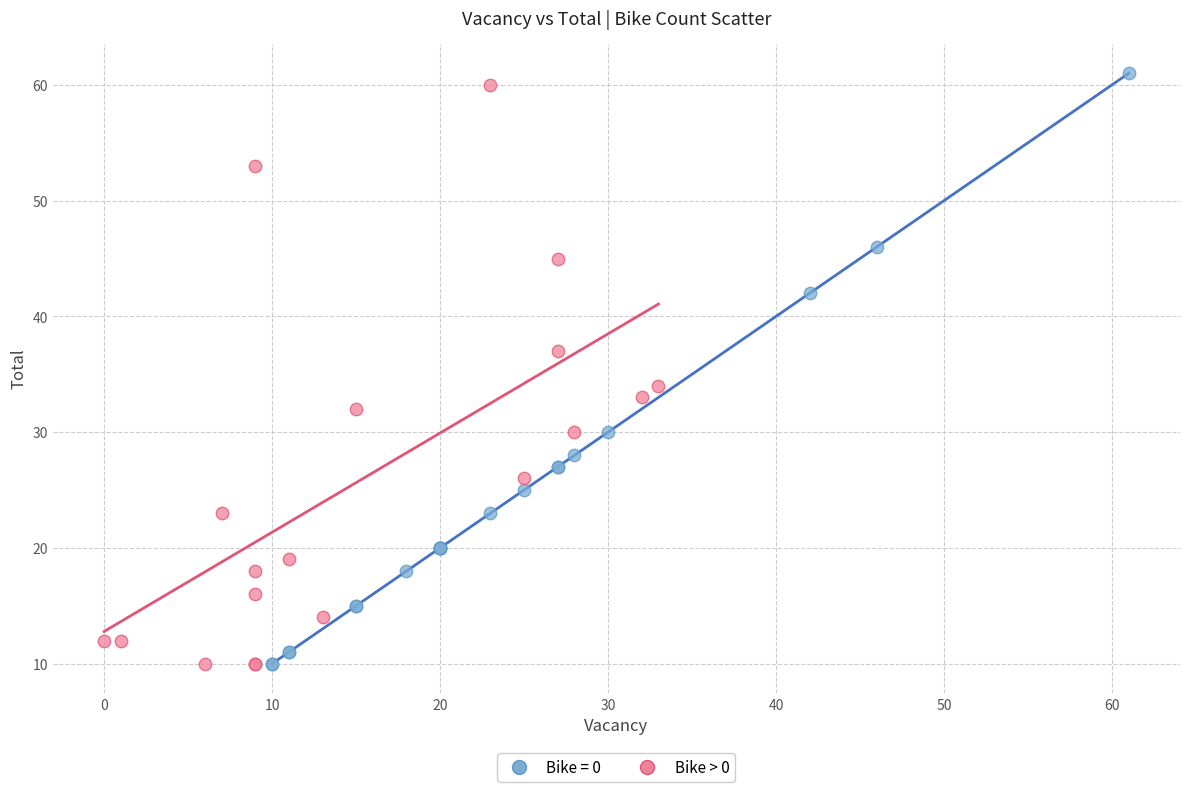

Which series has the widest spread of Y values?

Bike = 0